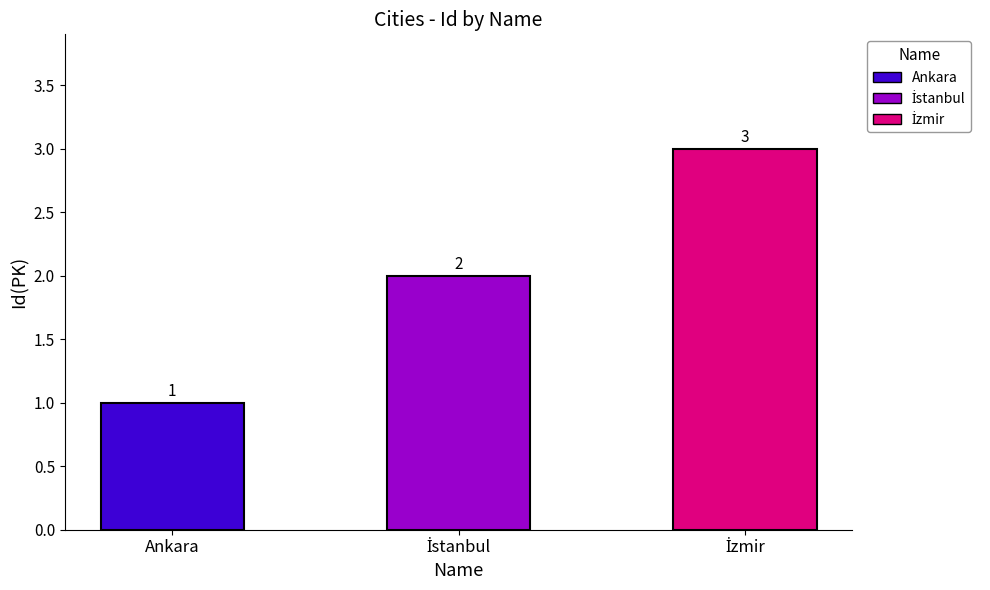

Read the value at Ankara.

1